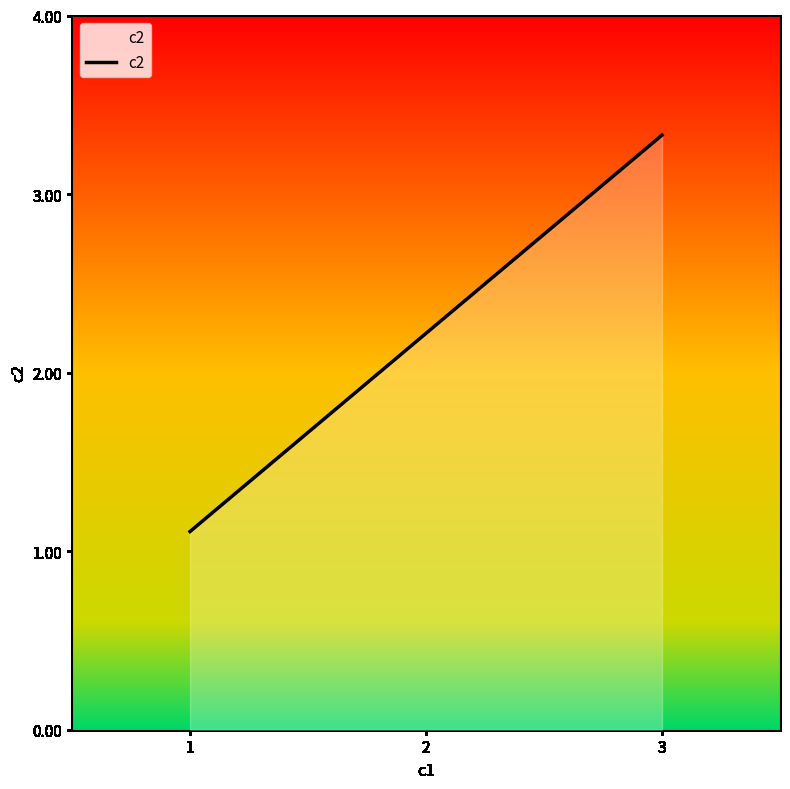

What is the minimum value shown in the chart?

1.1